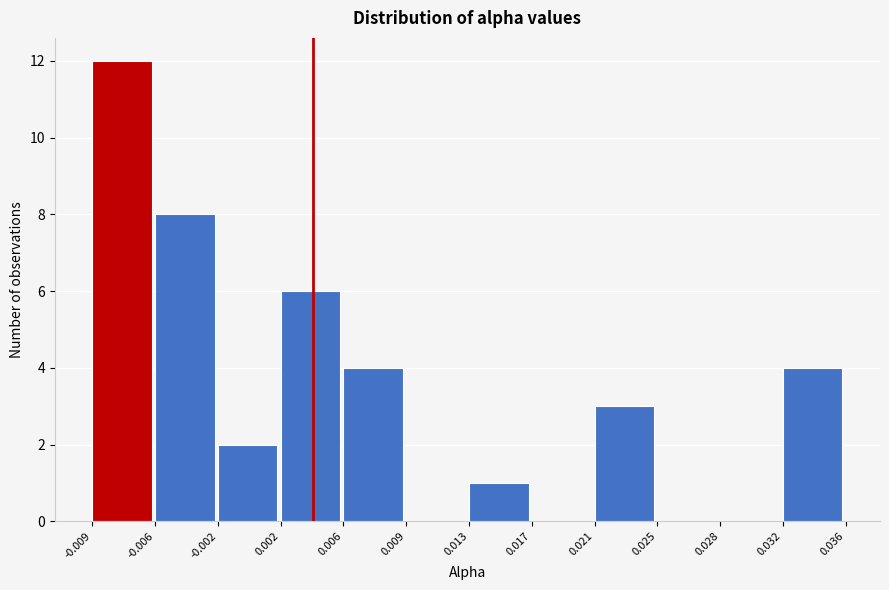

What is the height of the bar covering 0.021 to 0.025 on the x-axis? The values are not printed on the chart, so give them approximately, as read against the axis.

3